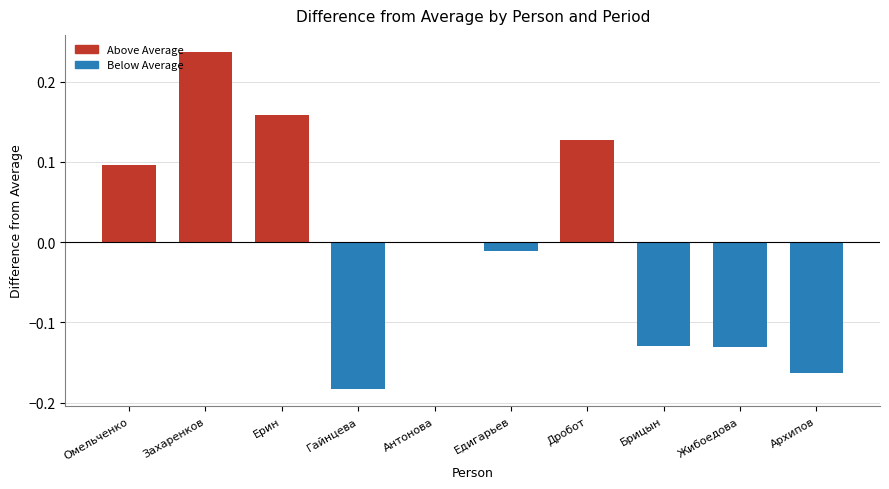

At which label does the data first exceed 0?

Омельченко